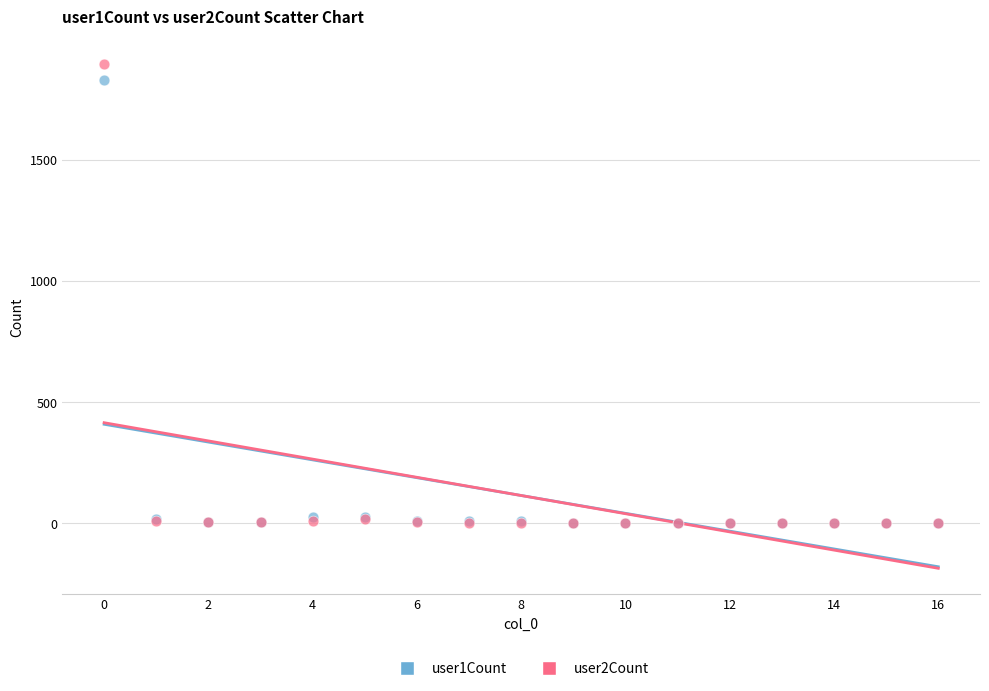

What are all the series names shown in the legend?

user1Count, user2Count